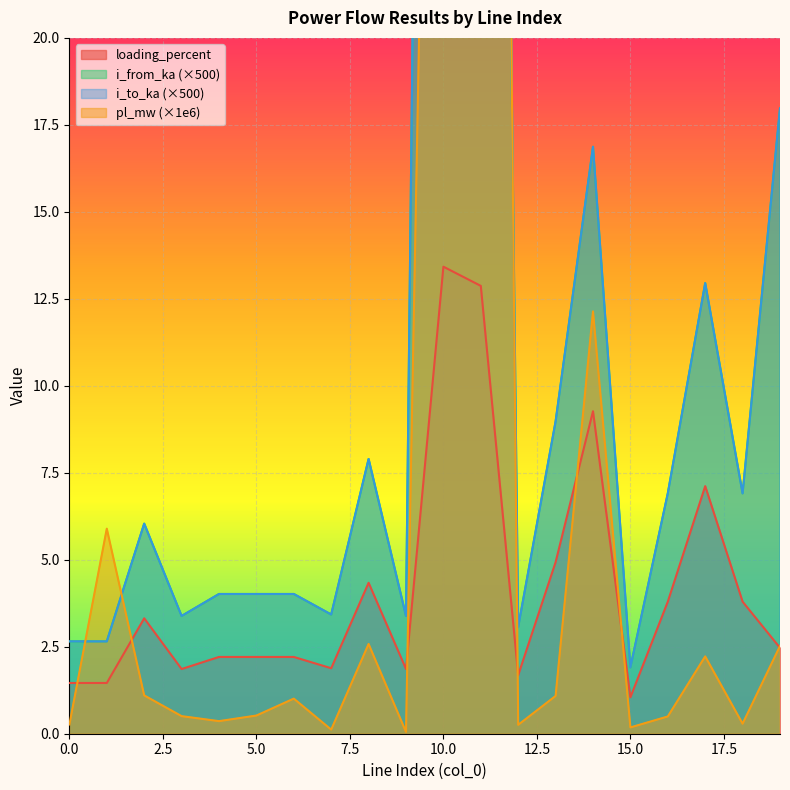

At 13, list the series in order from smallest to largest.

pl_mw, loading_percent, i_from_ka, i_to_ka